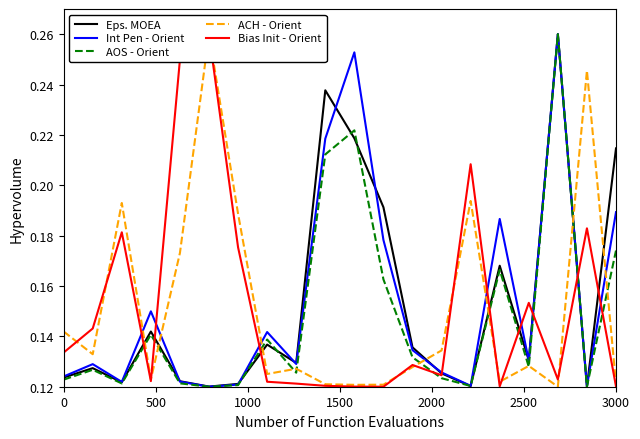

True or false: Int Pen - Orient has a value of 0.1 at 13.

True